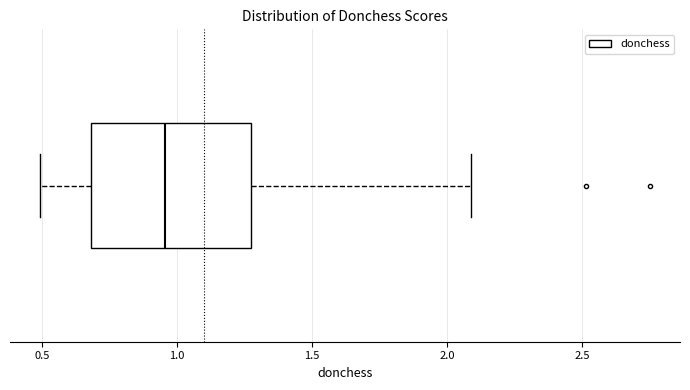

Where is the left edge of the box on the x-axis? The values are not printed on the chart, so give them approximately, as read against the axis.

0.70